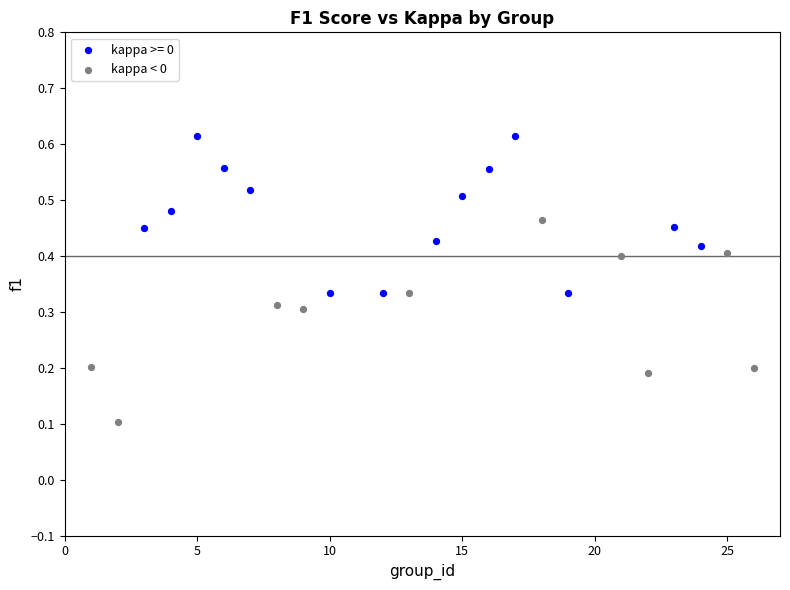

Which series has the widest spread of Y values?

kappa < 0